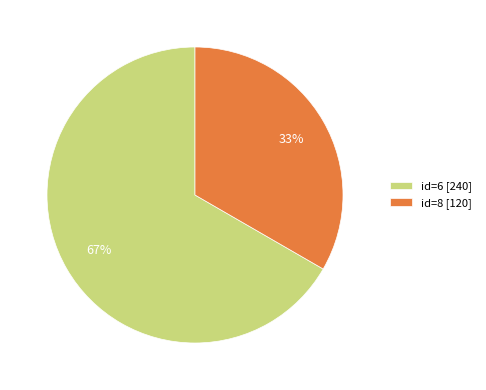

Which category has the smallest portion of the pie?

id=8 [120]